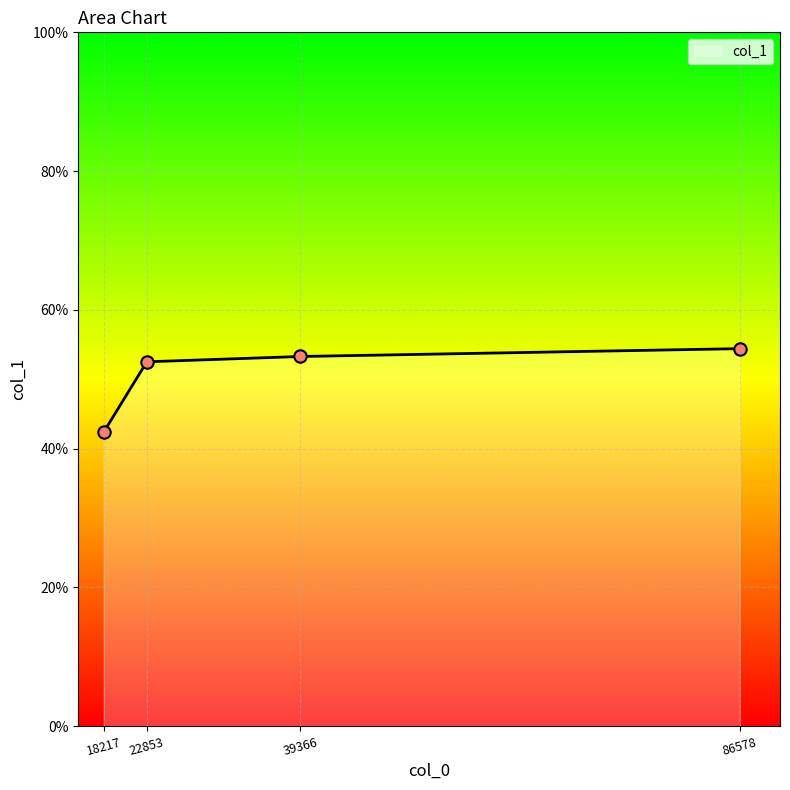

Between 86578 and 39366, which is larger?

86578